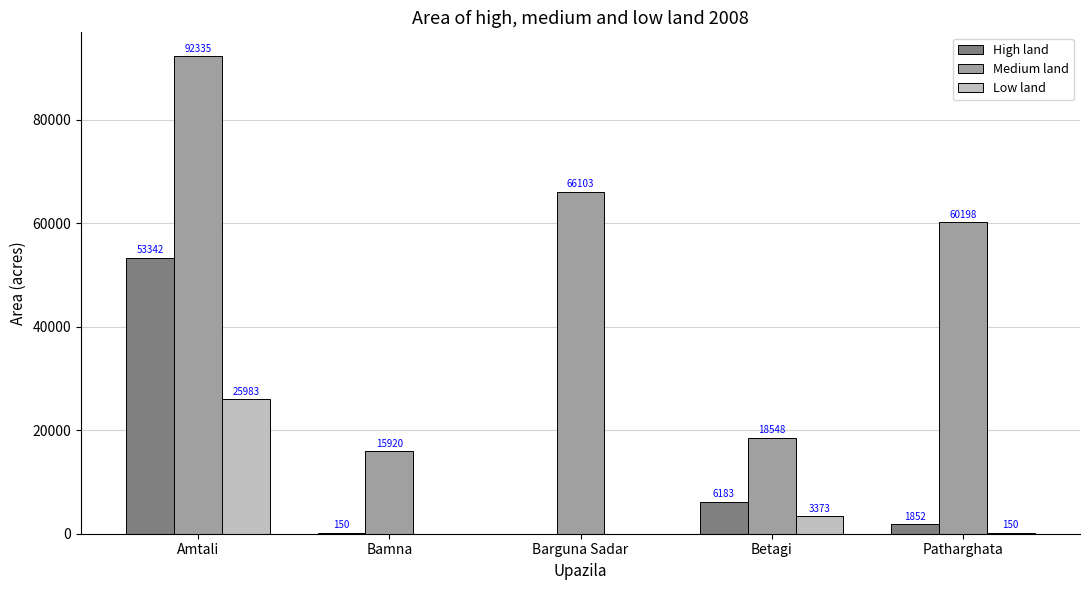

Which label corresponds to the largest value in the chart?

Amtali